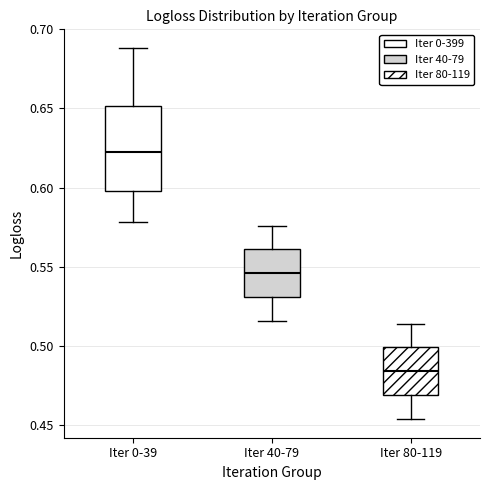

Which box's median line is the highest?

Iter 0-39